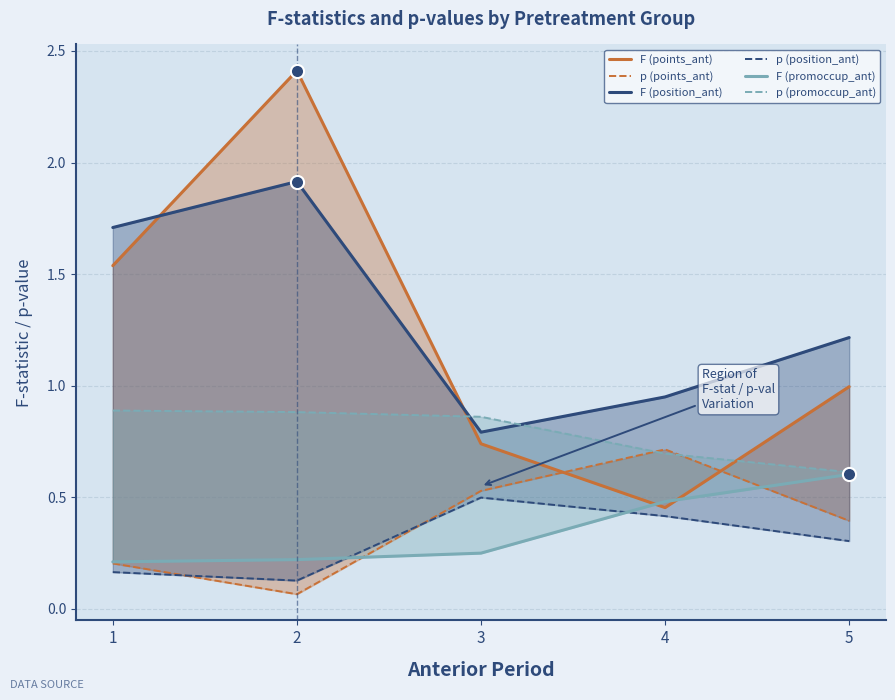

What are all the series names shown in the legend?

F (points_ant), p (points_ant), F (position_ant), p (position_ant), F (promoccup_ant), p (promoccup_ant)